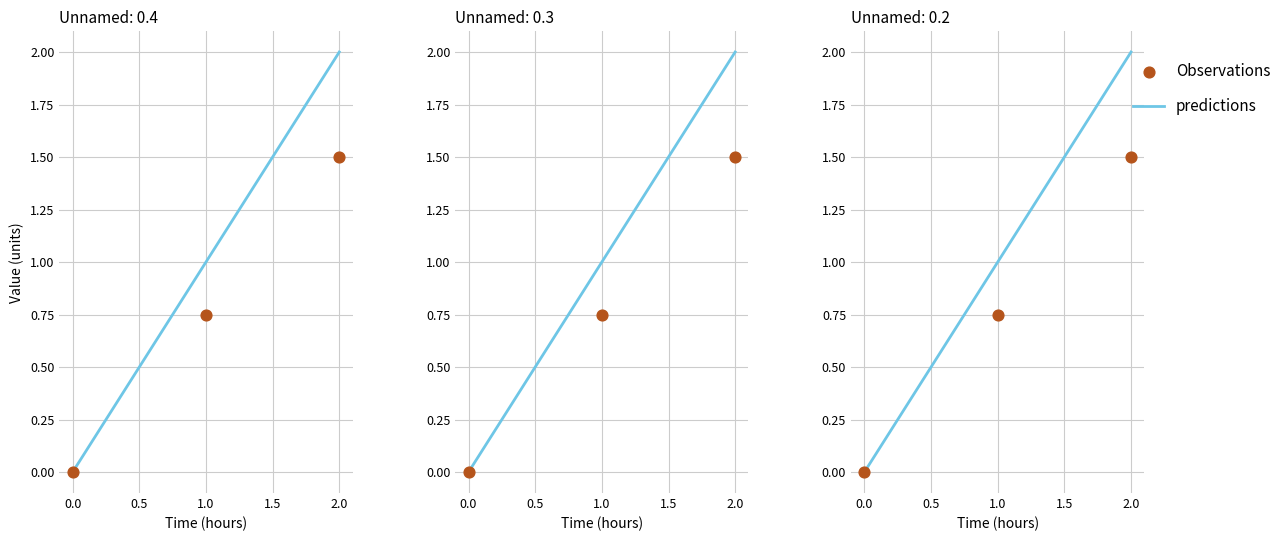

Which series contains the lowest Y value?

predictions